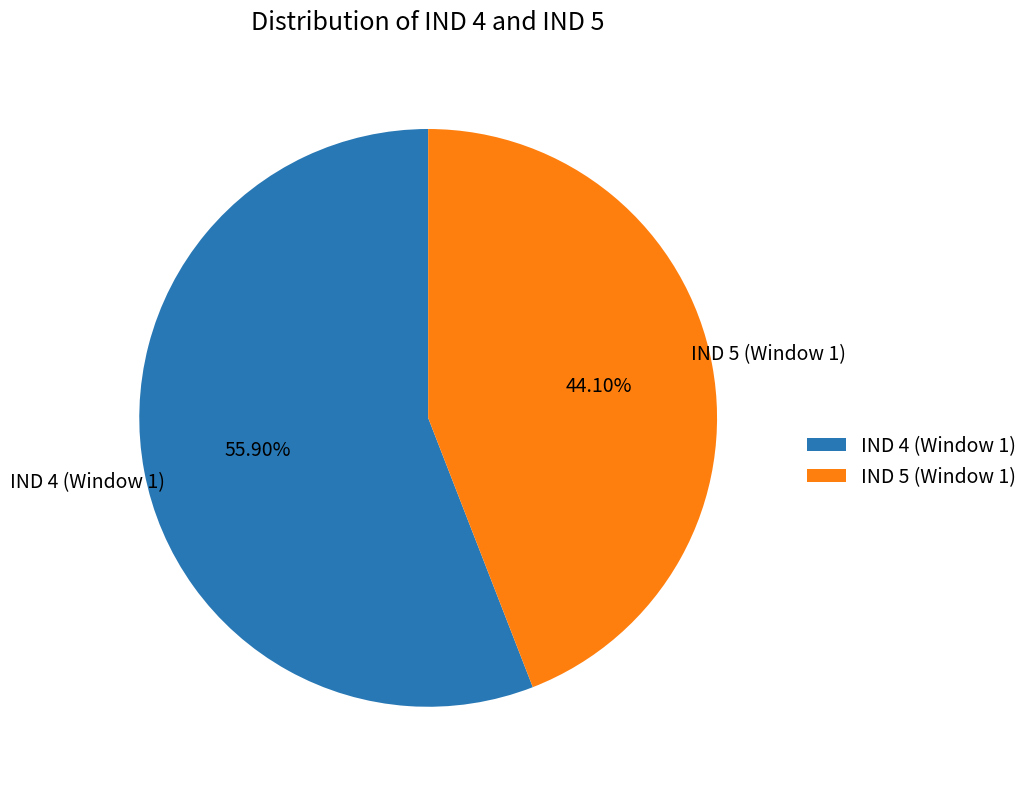

Which slice is the smallest?

IND 5 (Window 1)